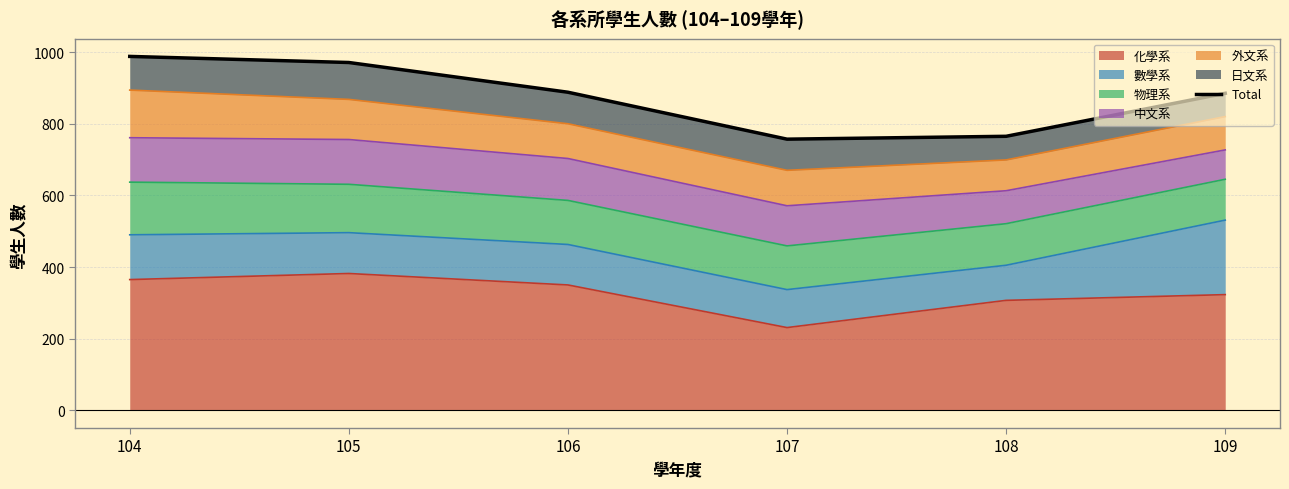

Approximately how many times larger is the value at 106 compared to 108?

1.2